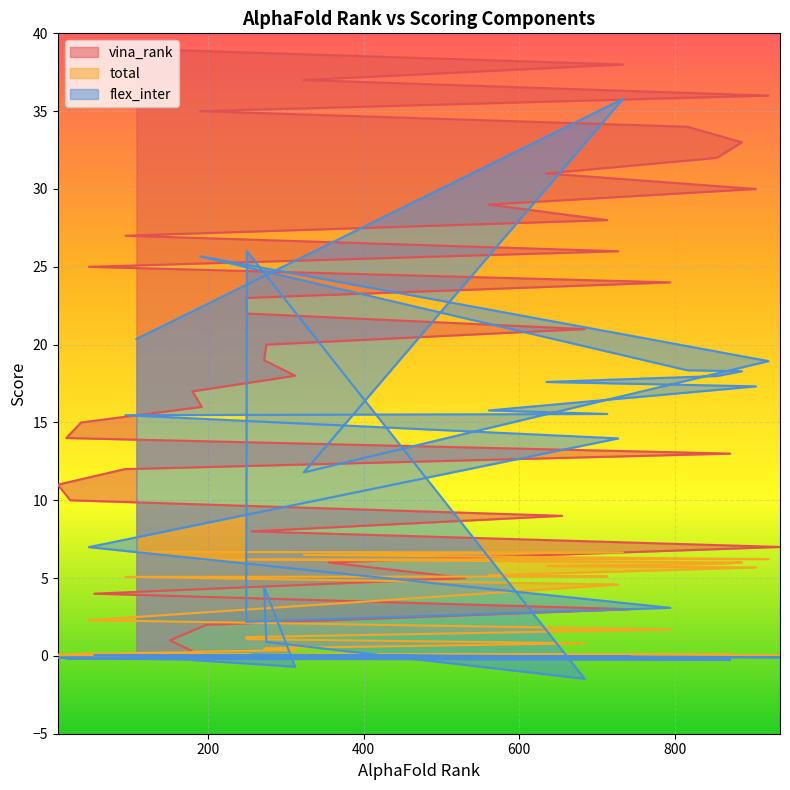

Reading left to right, transcribe all the data shown in this chart.

vina_rank: 0.0	1.0	2.0	3.0	4.0	5.0	6.0	7.0	8.0	9.0	10.0	11.0	12.0	13.0	14.0	15.0	16.0	17.0	18.0	19.0	20.0	21.0	22.0	23.0	24.0	25.0	26.0	27.0	28.0	29.0	30.0	31.0	32.0	33.0	34.0	35.0	36.0	37.0	38.0	39.0
total: 0.0	0.0	0.0	0.0	0.0	0.0	0.0	0.0	0.0	0.1	0.1	0.1	0.1	0.1	0.1	0.2	0.2	0.3	0.4	0.4	0.5	0.8	1.1	1.2	1.7	2.3	4.6	5.1	5.1	5.2	5.7	5.8	5.9	6.0	6.0	6.2	6.2	6.5	6.6	6.7
flex_inter: 0.0	0.0	-0.0	-0.0	0.1	-0.0	-0.0	-0.1	0.1	-0.1	-0.1	-0.1	-0.1	-0.2	-0.2	-0.2	-0.2	-0.3	-0.7	4.4	0.9	-1.5	26.0	2.2	3.1	7.0	14.0	15.5	15.5	15.8	17.3	17.6	18.0	18.3	18.4	25.7	18.9	11.8	35.8	20.4